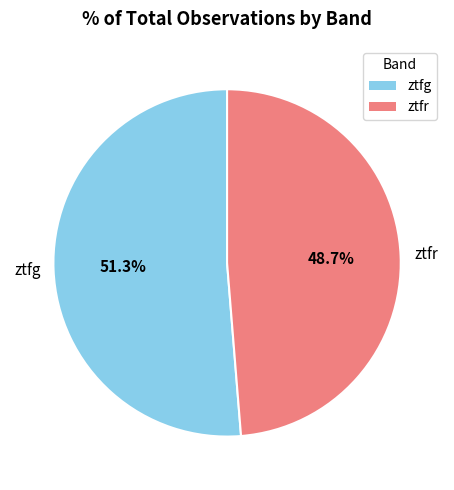

Does any single category account for the majority?

Yes